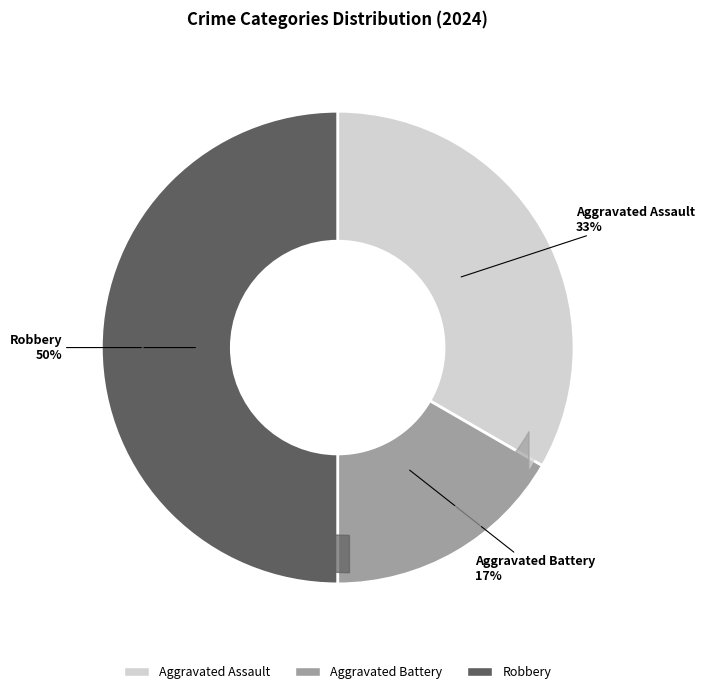

To the nearest percent, what portion does Aggravated Battery represent?

17%